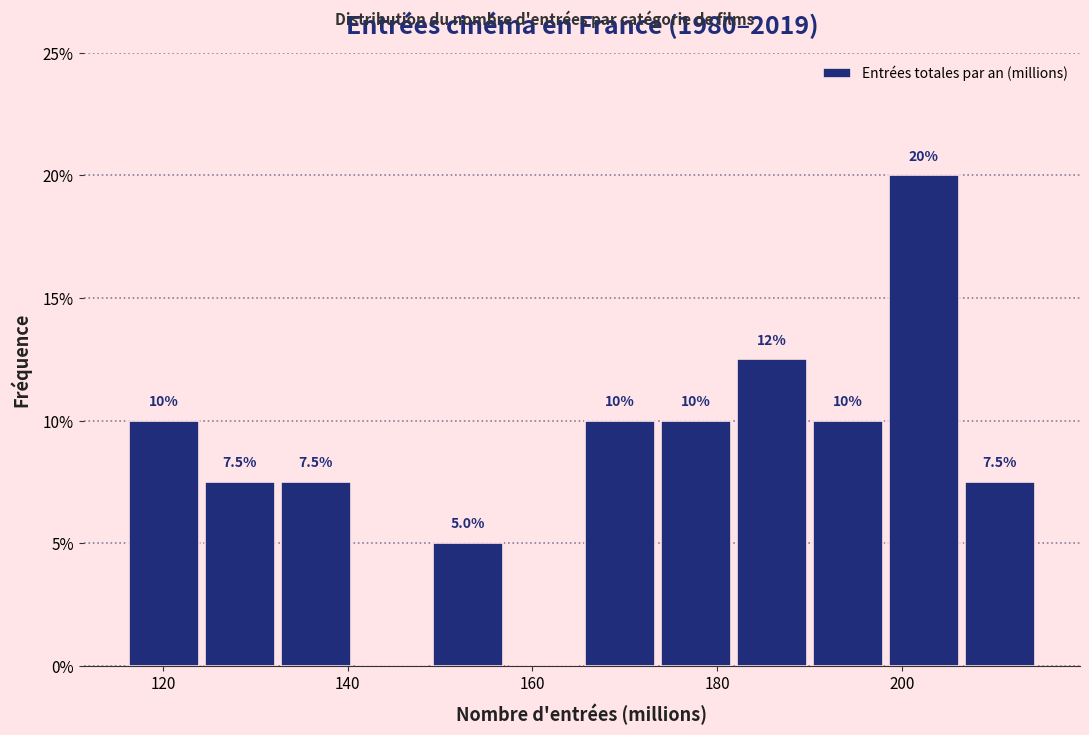

Which range on the x-axis has the tallest bar?

198 to 206